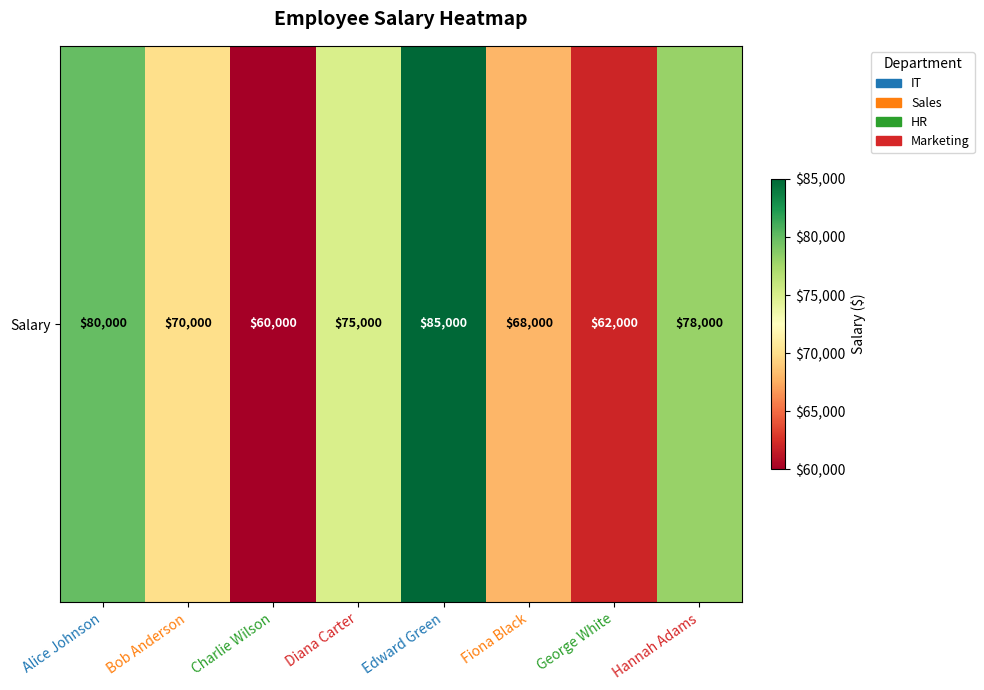

What is the change in value from Alice Johnson to Bob Anderson?

-10000